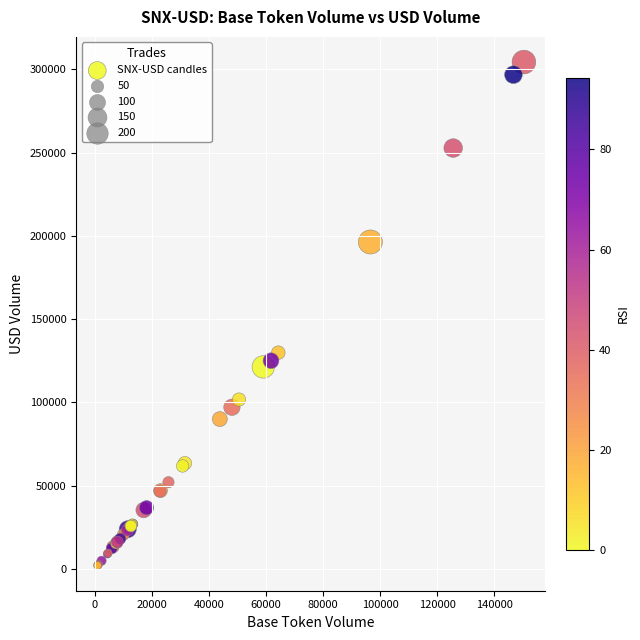

What Y value in the scatter plot is closest to 153206?

129849.6